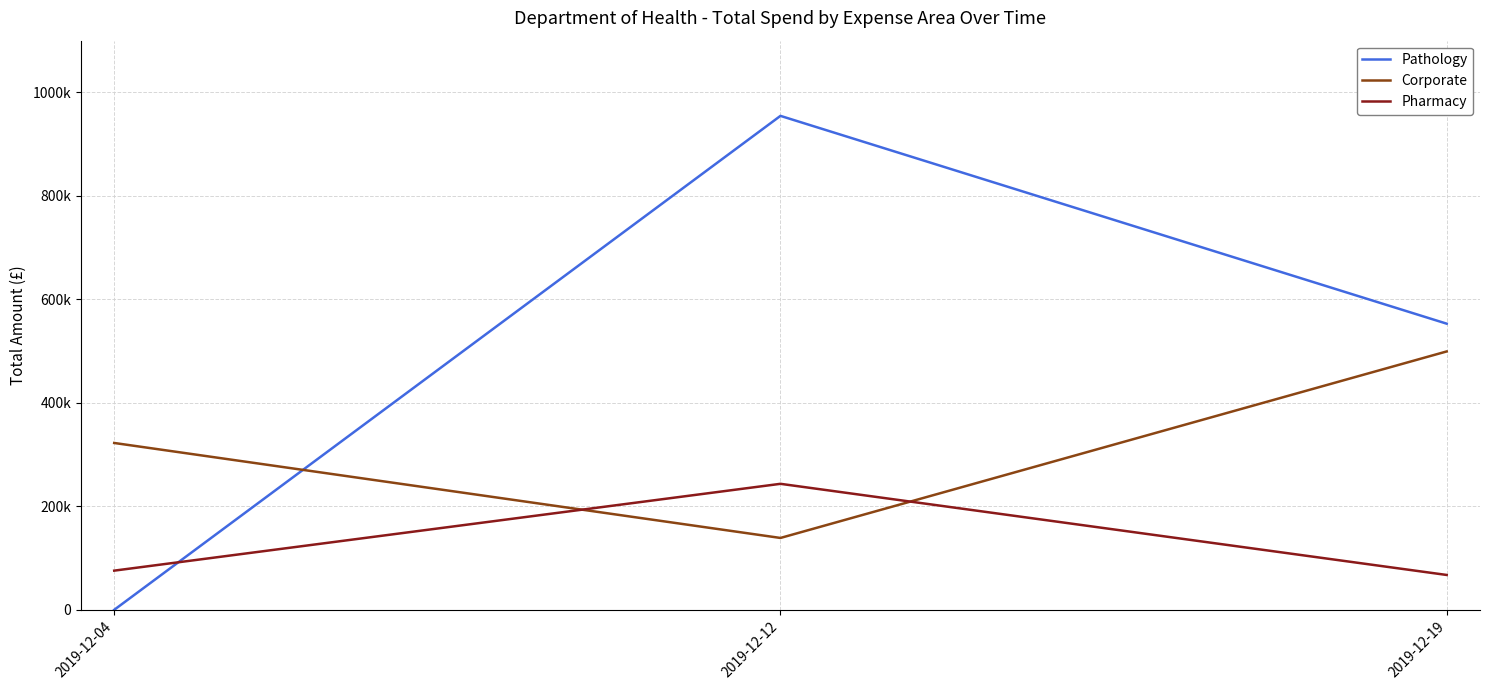

Reading left to right, what are all the values shown in this chart?

Pathology: 0.0	954643.0	553037.7
Corporate: 322476.5	138903.6	499366.6
Pharmacy: 75733.1	243522.0	67370.4